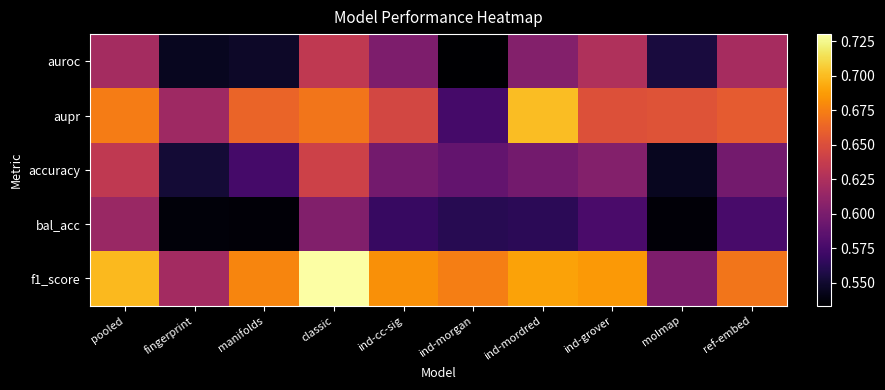

Which series changed the most between pooled and ind-mordred?

bal_acc